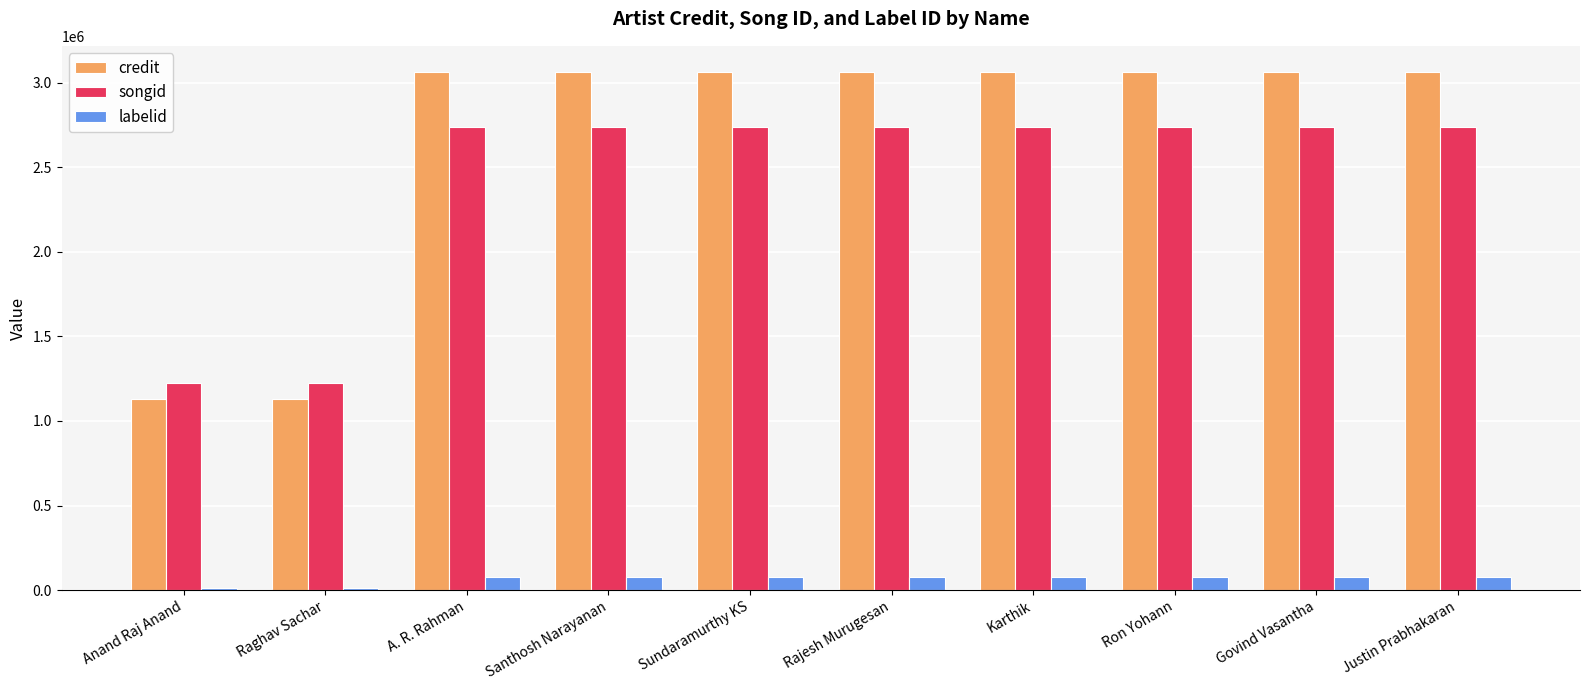

What is the highest value of the credit series?

3063538